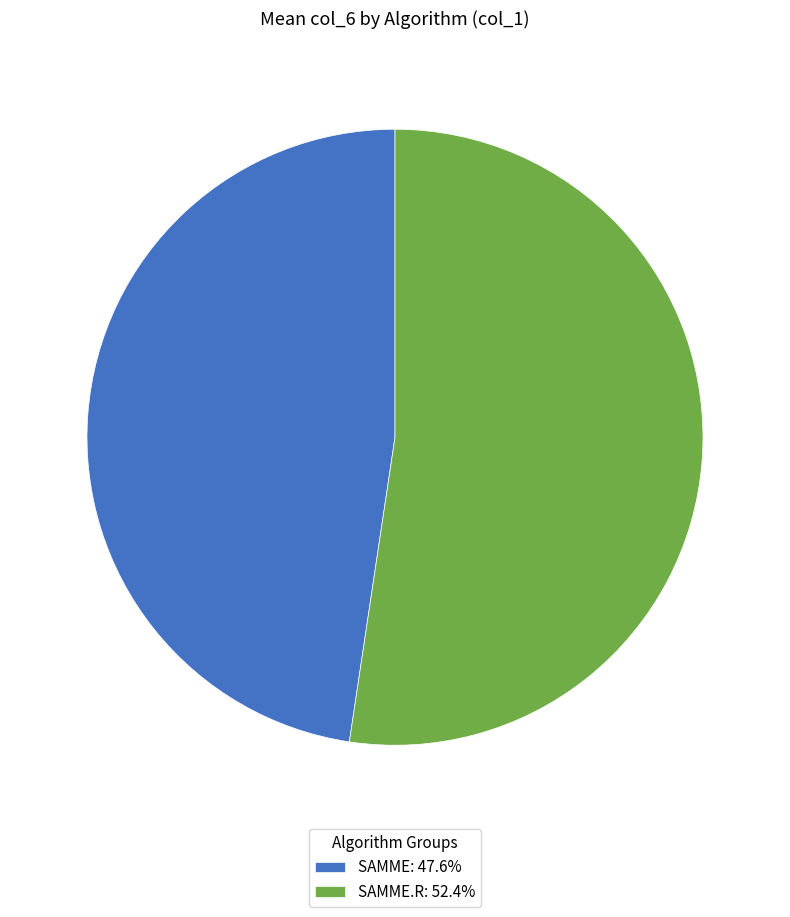

Does any single category account for the majority?

Yes